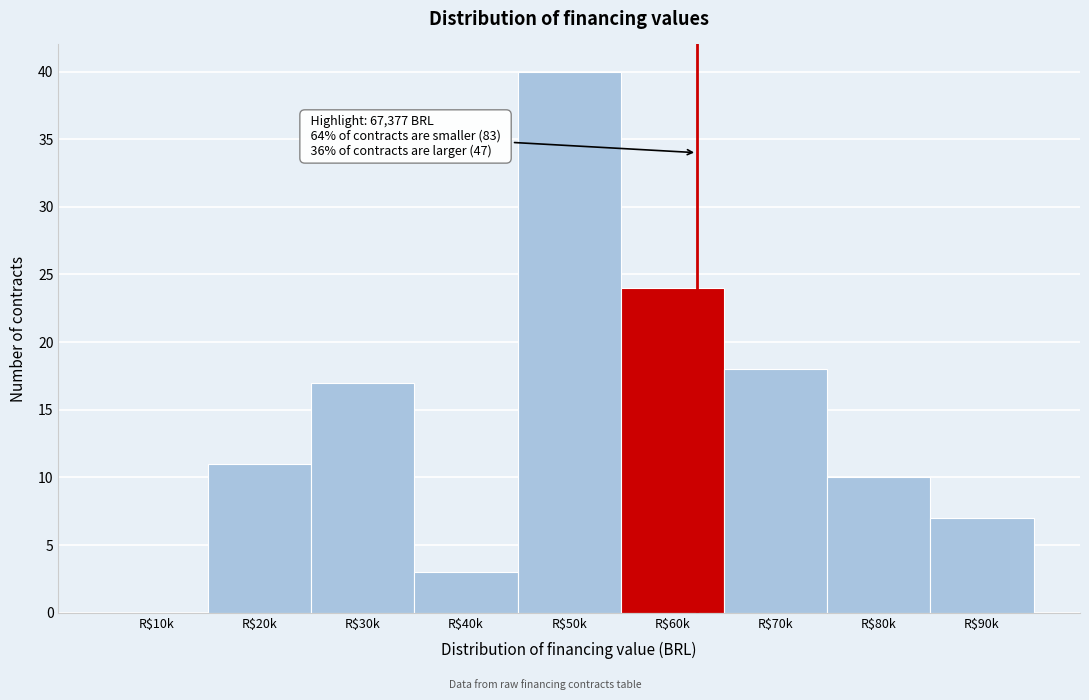

True or false: the data shows 17 at R$30k.

True